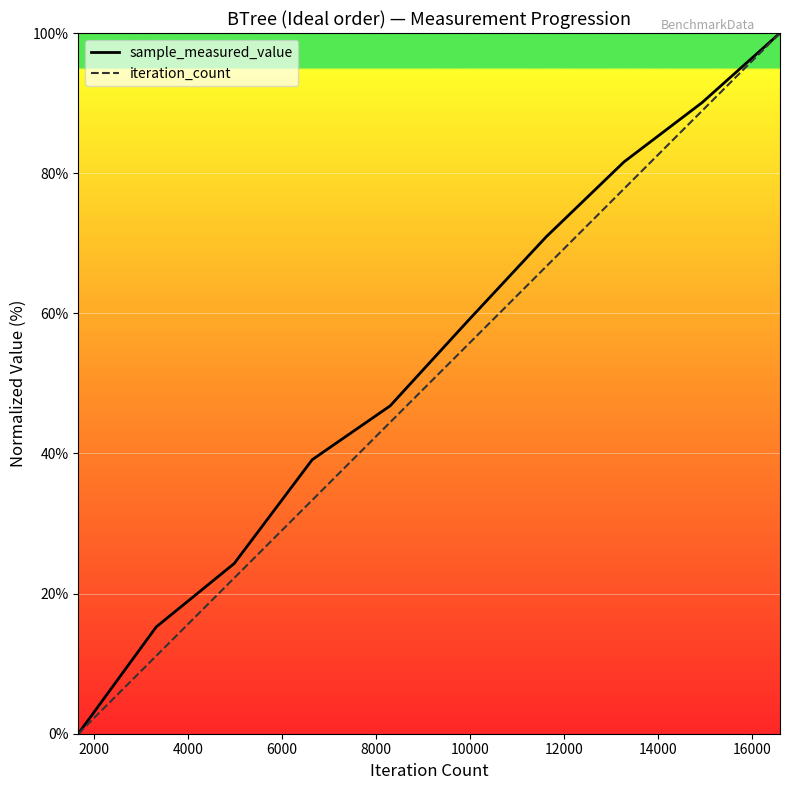

How many lines are shown in the chart?

2